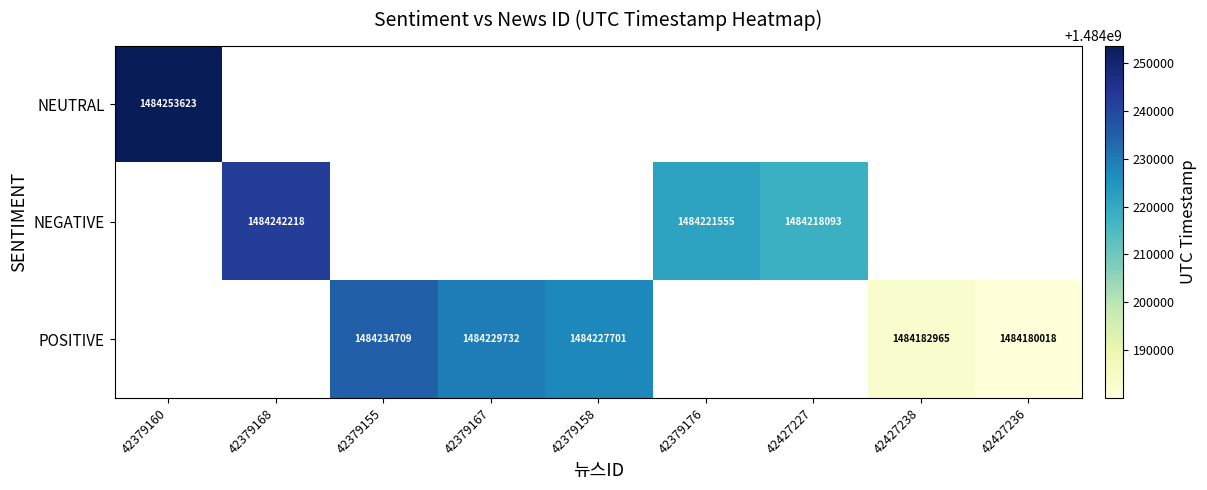

Is it true that NEGATIVE equals 1006284755 at 42379176?

False